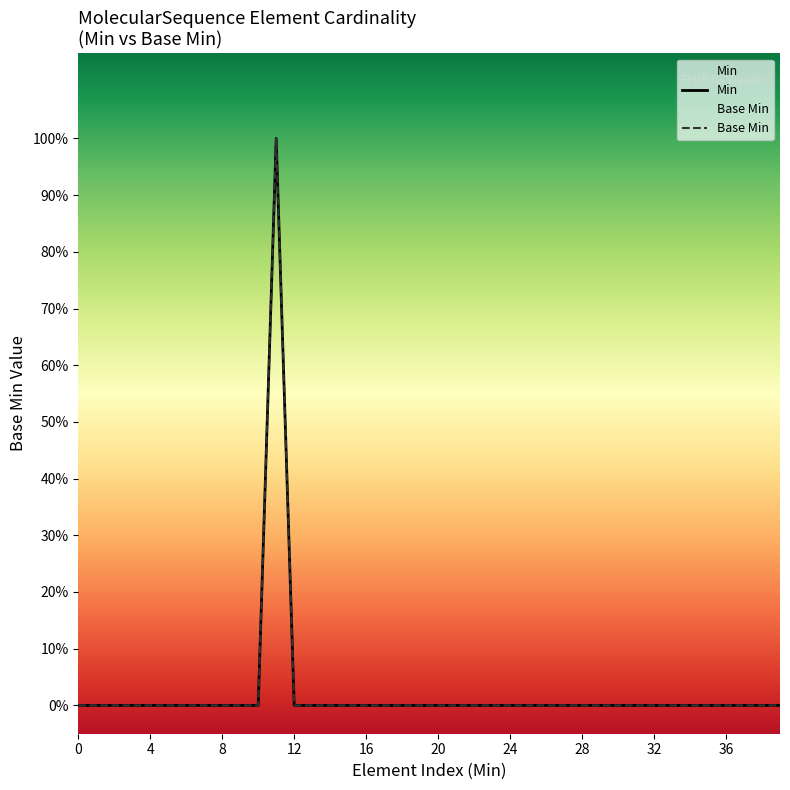

Does the chart have visible grid lines?

No